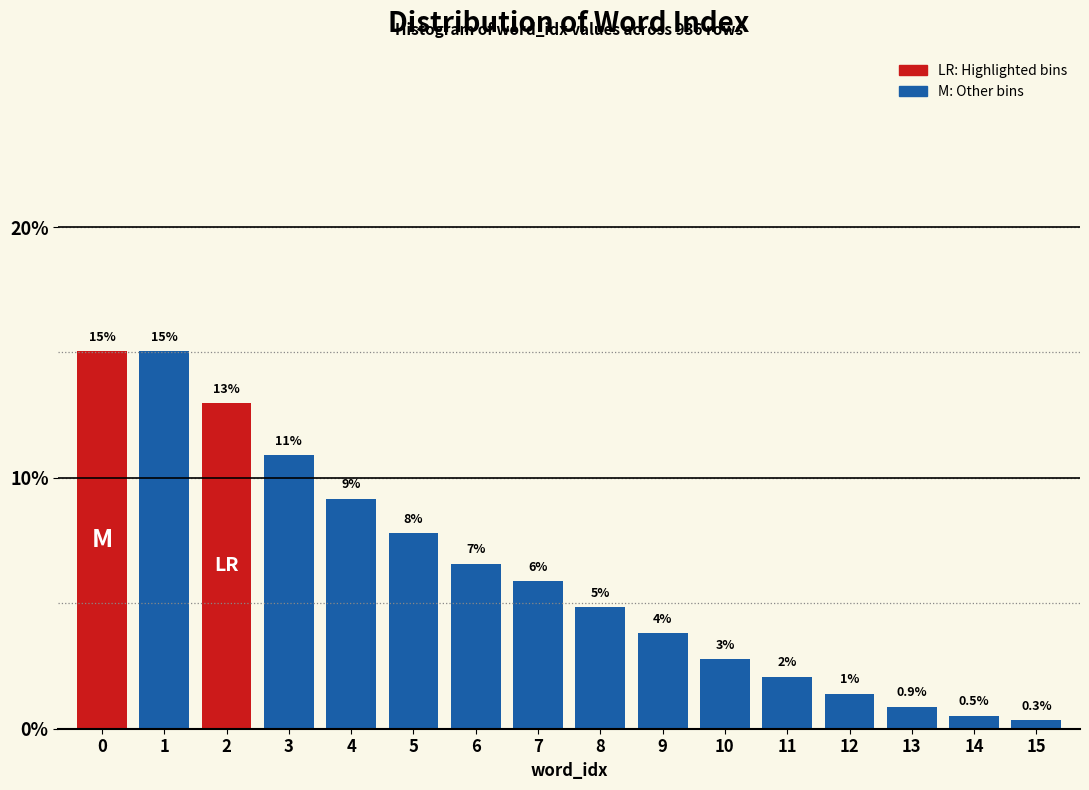

How many bars are there in total?

16